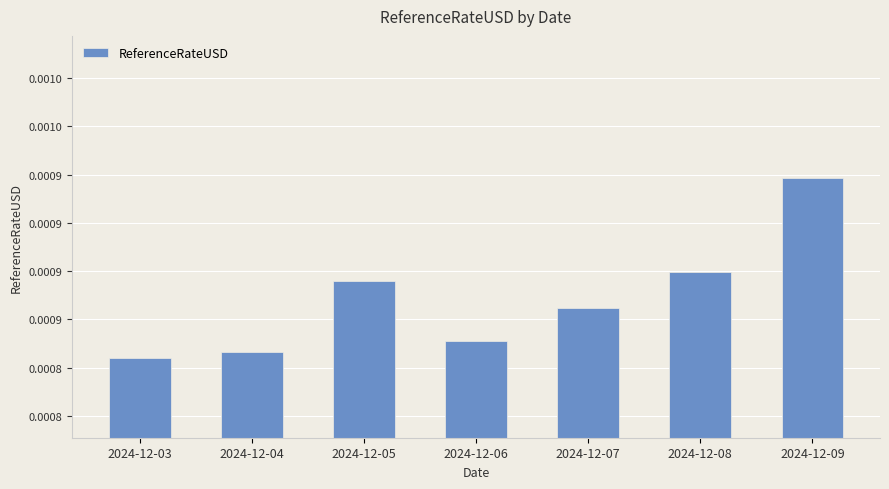

Rank the categories by value from highest to lowest.

2024-12-09, 2024-12-08, 2024-12-05, 2024-12-07, 2024-12-06, 2024-12-04, 2024-12-03